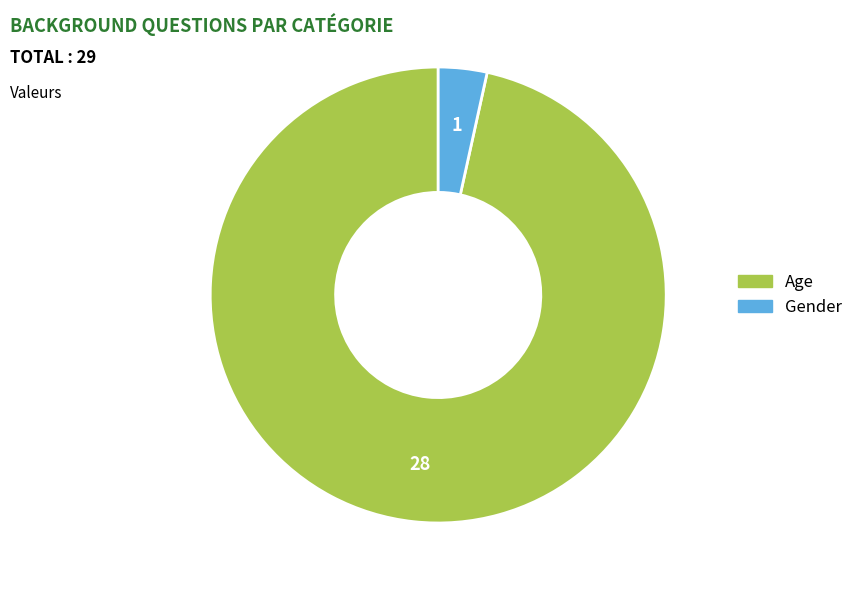

What is the ratio of the value at Age to the value at Gender?

28.0